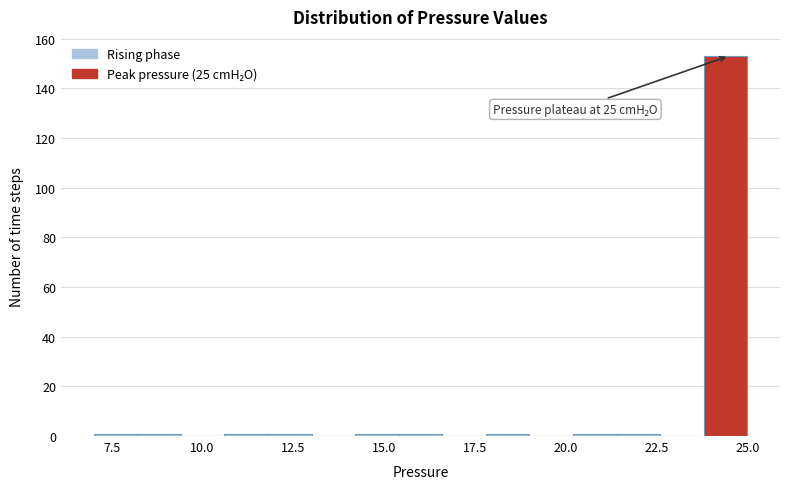

Around what value on the x-axis is the tallest bar? Give the approximate position of its centre, as read against the axis.

24.5